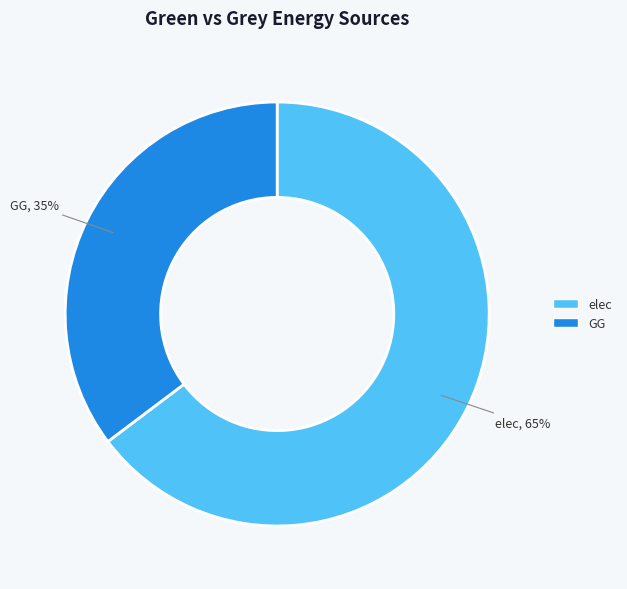

Is there a majority slice in this chart?

Yes